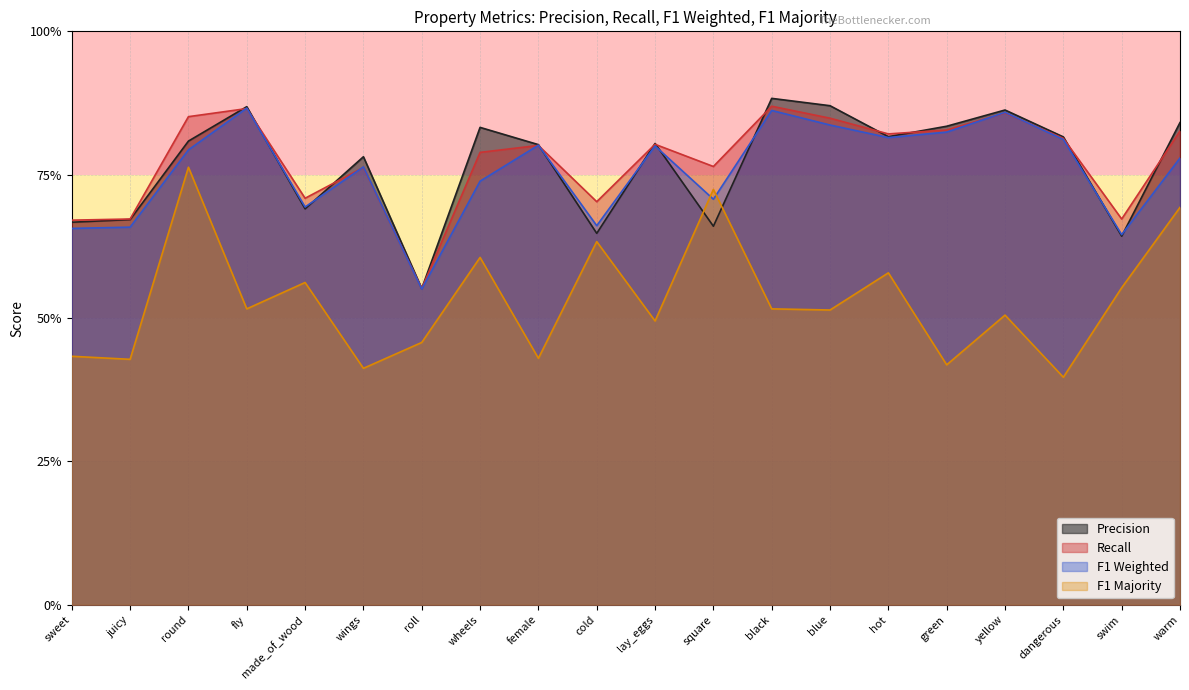

Which series changed the most between round and female?

F1 Majority